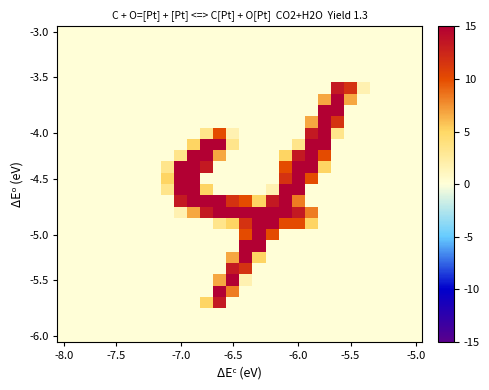

At how many categories does at least one series exceed 1?

16